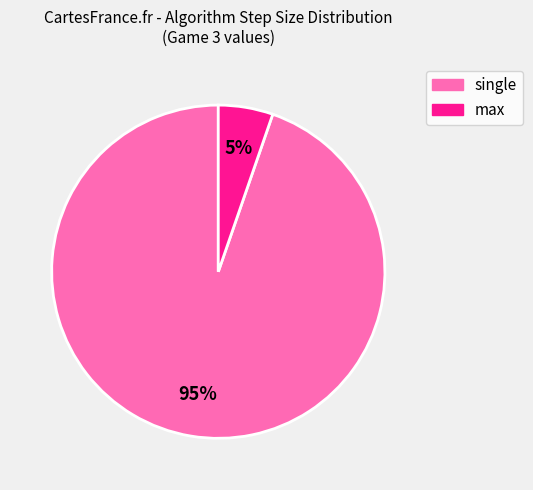

Between single and max, which is larger?

single